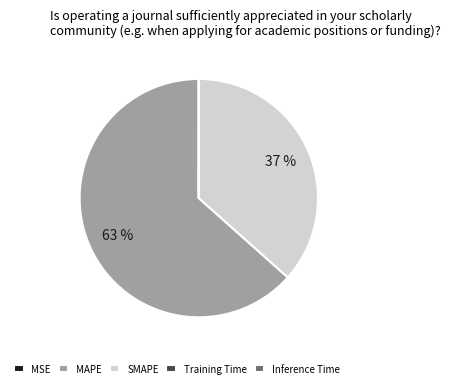

Is there a majority slice in this chart?

Yes